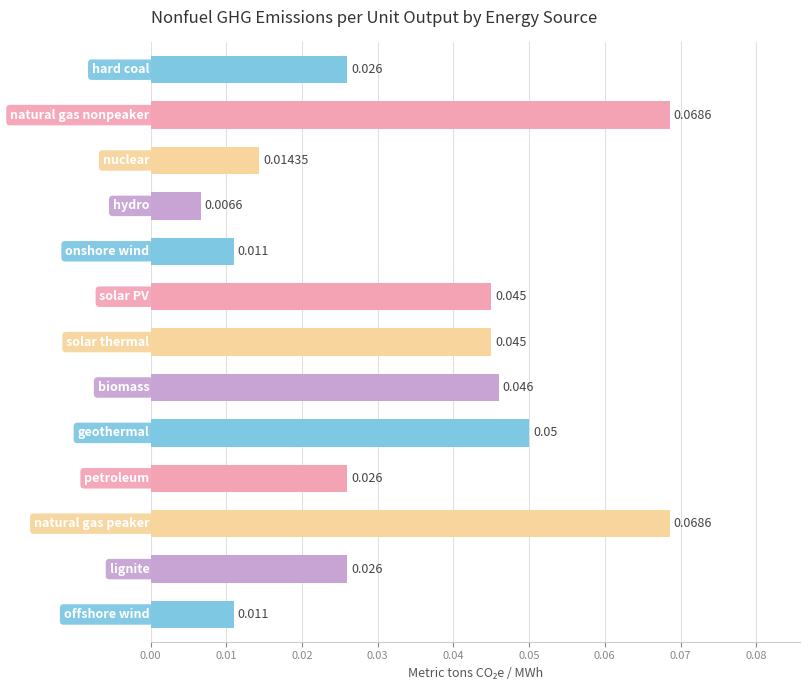

Does the chart contain stacked bars?

No